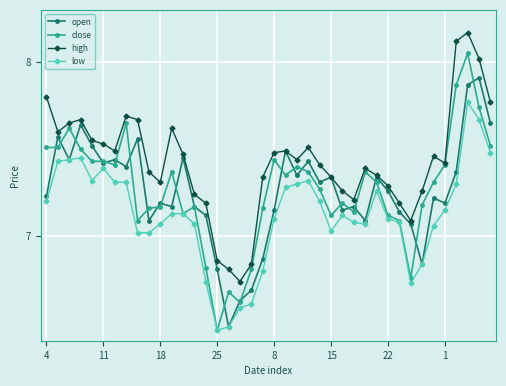

What are all the series names shown in the legend?

open, close, high, low